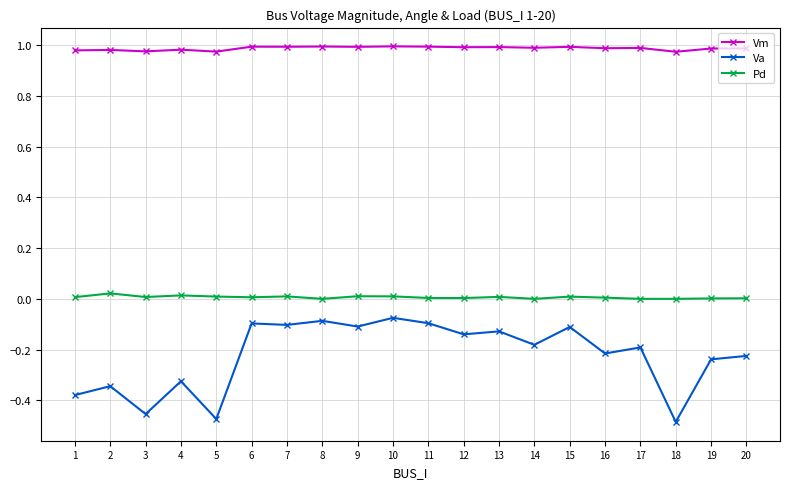

True or false: Pd and Vm intersect in this chart.

False